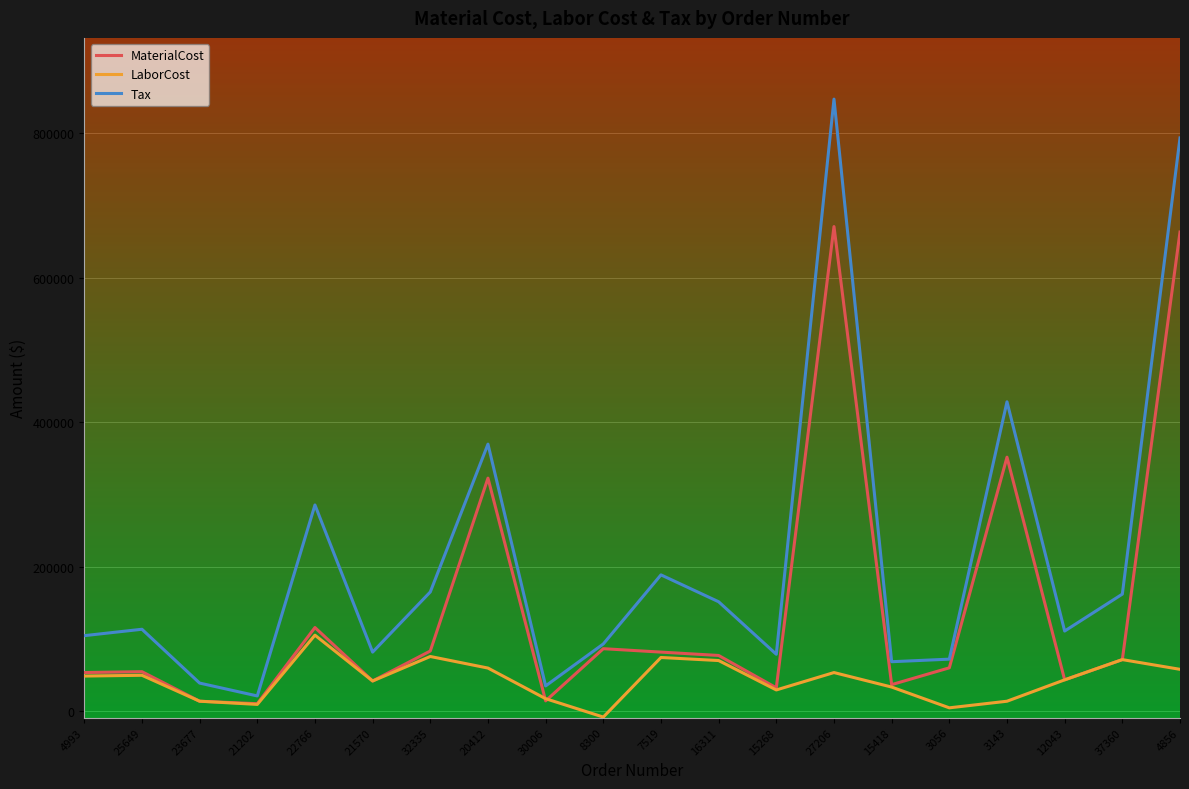

True or false: Tax has more than 2 interior local peaks.

True